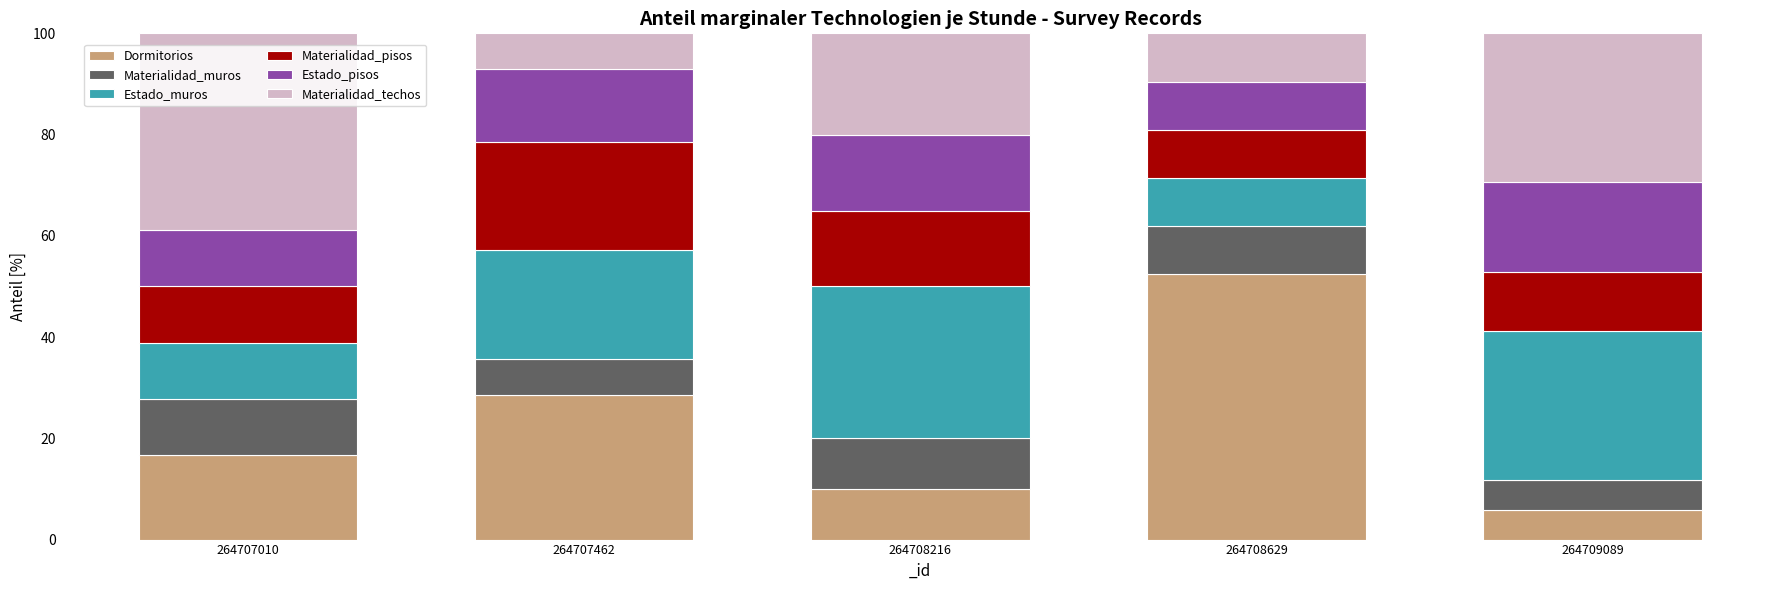

What are all the series names shown in the legend?

Dormitorios, Materialidad_muros, Estado_muros, Materialidad_pisos, Estado_pisos, Materialidad_techos